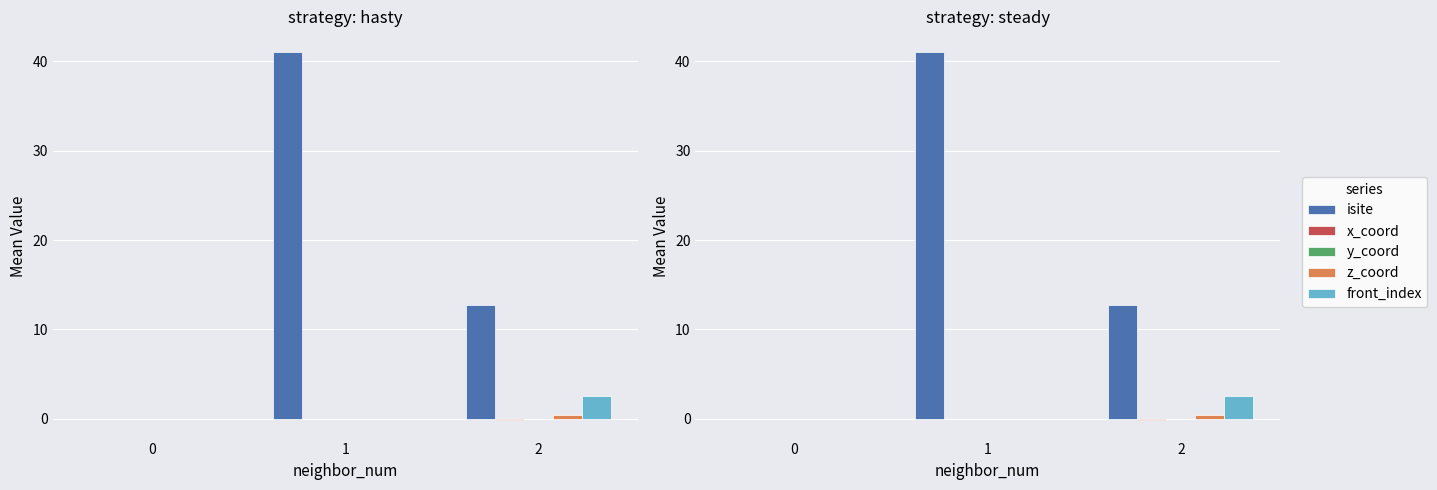

Is the value of x_coord at 1 greater than the value of z_coord at 2?

No